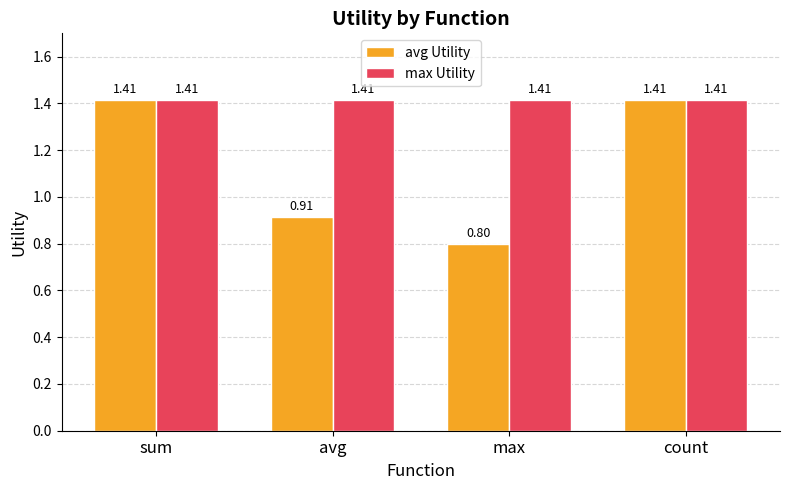

Which series has the largest range (max minus min)?

avg Utility